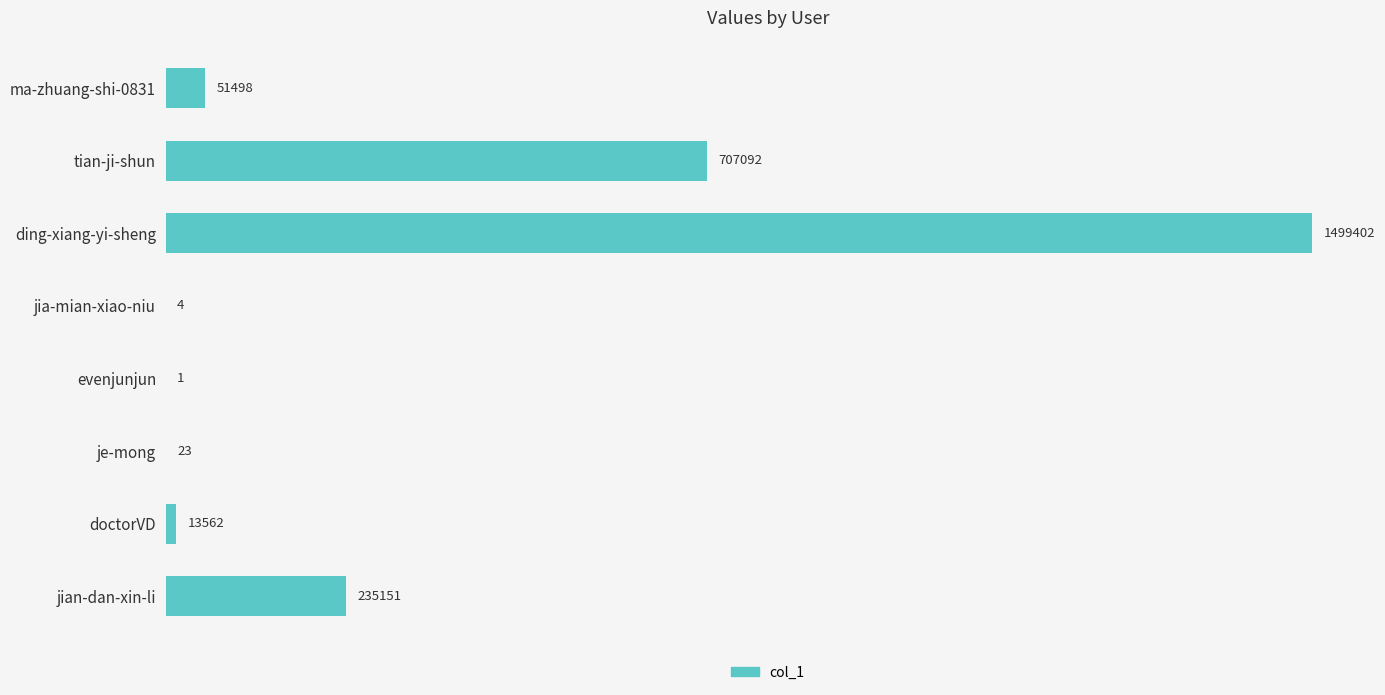

Which category has the highest value across all series?

ding-xiang-yi-sheng